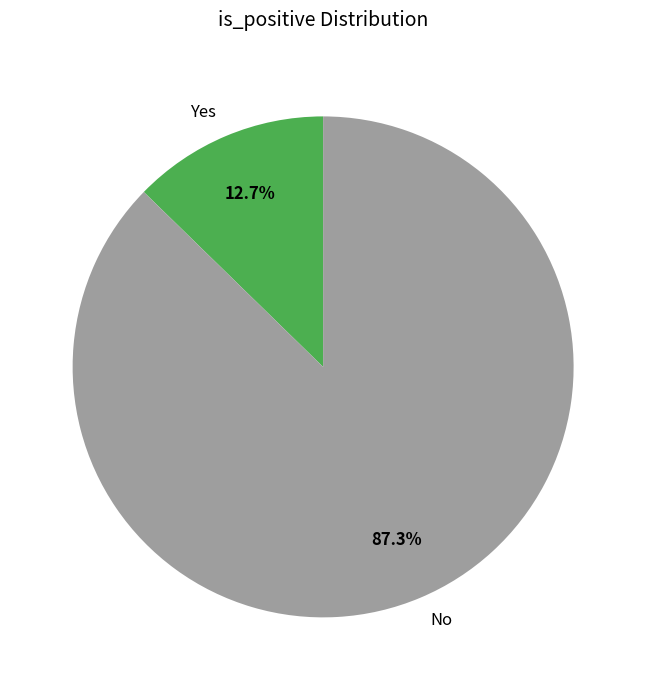

How many segments does this pie chart have?

2